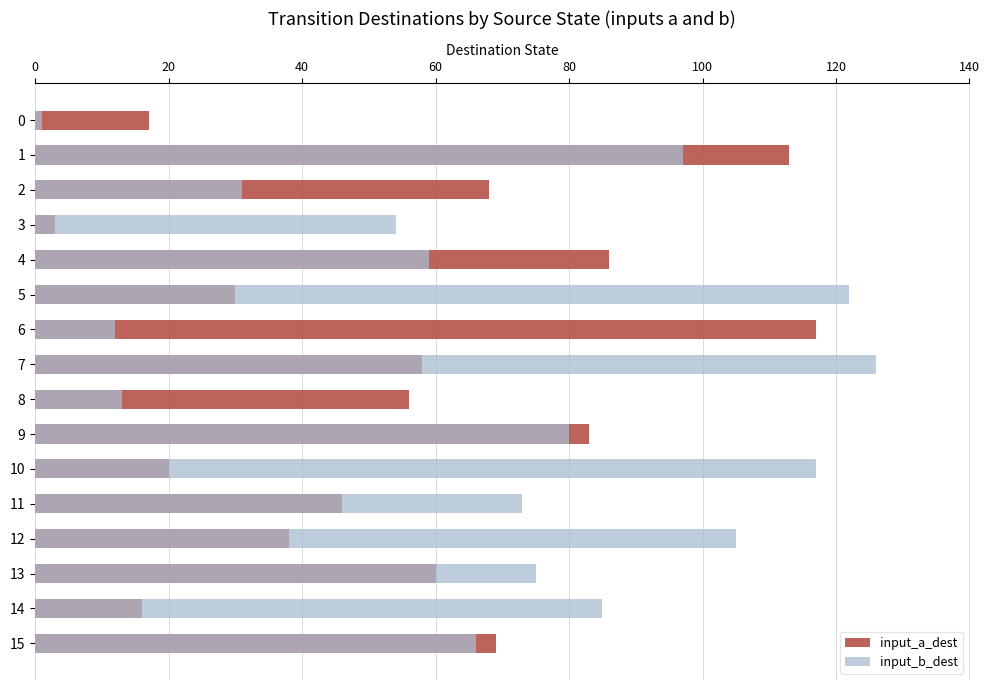

At which label is input_b_dest closest to 63?

15